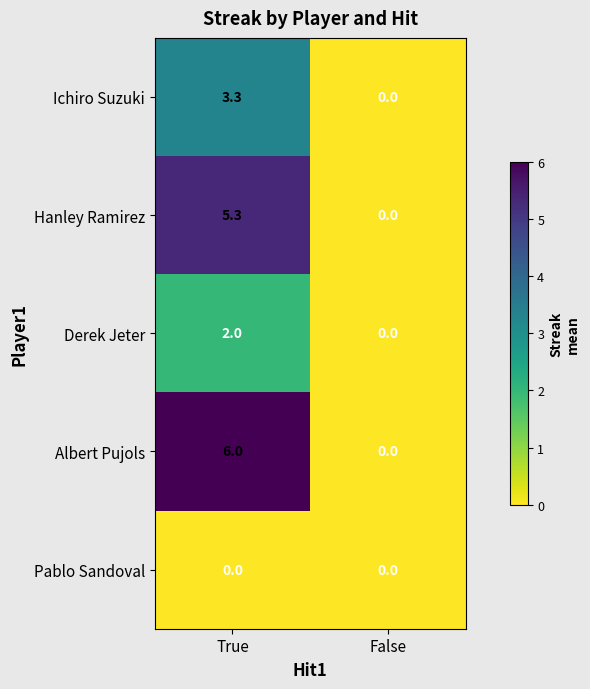

Reading left to right, list all the values displayed in this chart.

Ichiro Suzuki: True=3.3	False=0.0
Hanley Ramirez: True=5.3	False=0.0
Derek Jeter: True=2.0	False=0.0
Albert Pujols: True=6.0	False=0.0
Pablo Sandoval: True=0.0	False=0.0